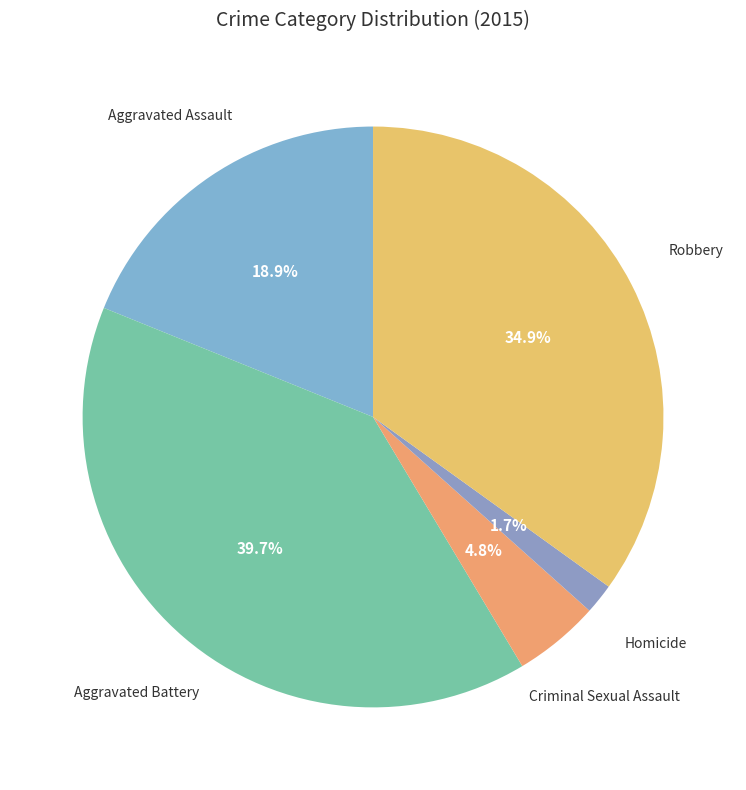

How many segments does this pie chart have?

5